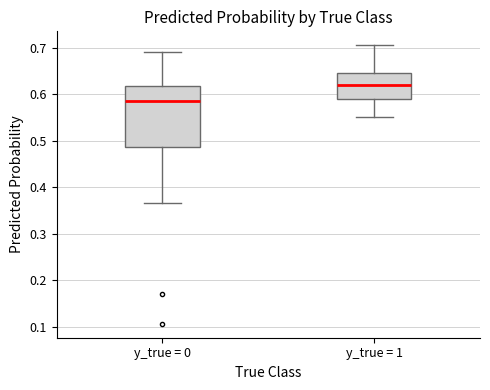

Which box is the tallest, from its lower edge to its upper edge?

y_true = 0